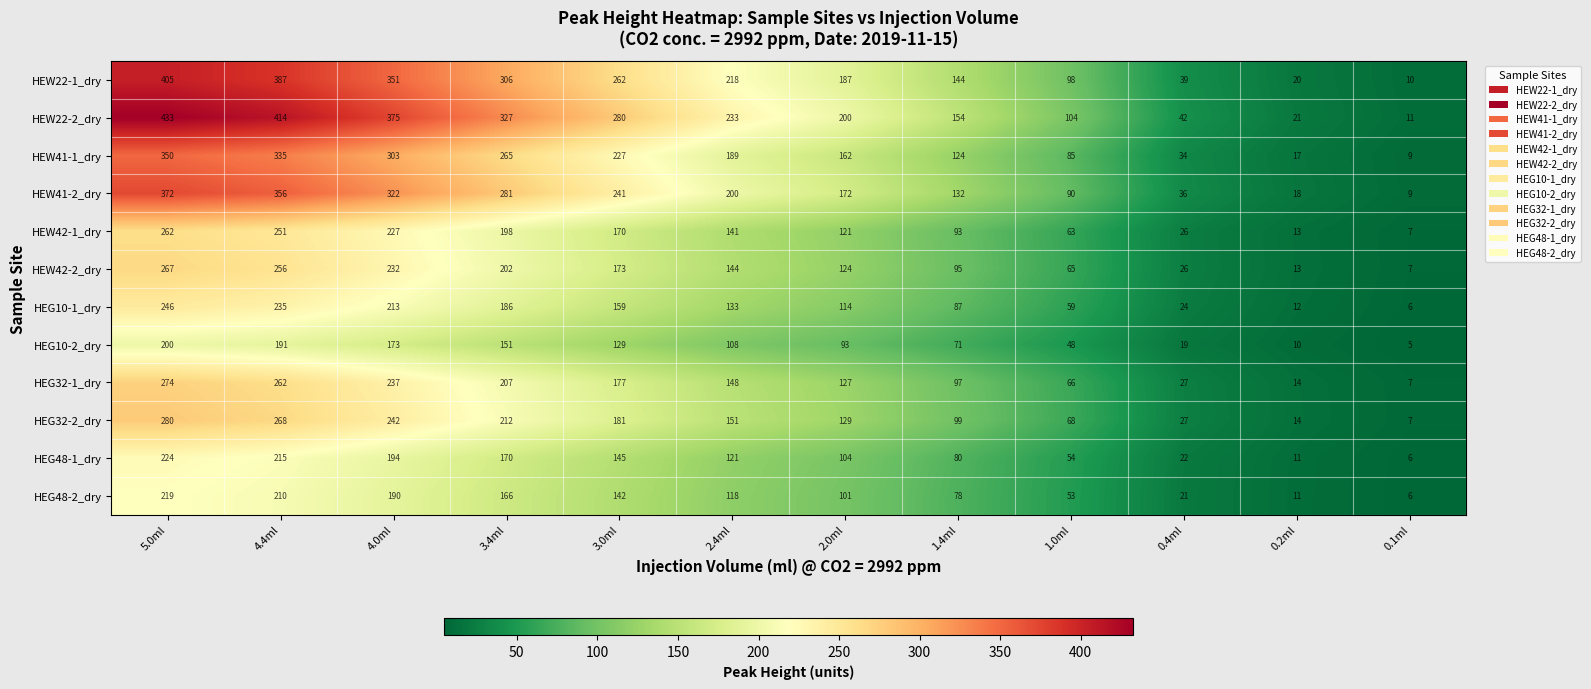

List the labels in order of HEG48-1_dry value, largest first.

5.0ml, 4.4ml, 4.0ml, 3.4ml, 3.0ml, 2.4ml, 2.0ml, 1.4ml, 1.0ml, 0.4ml, 0.2ml, 0.1ml